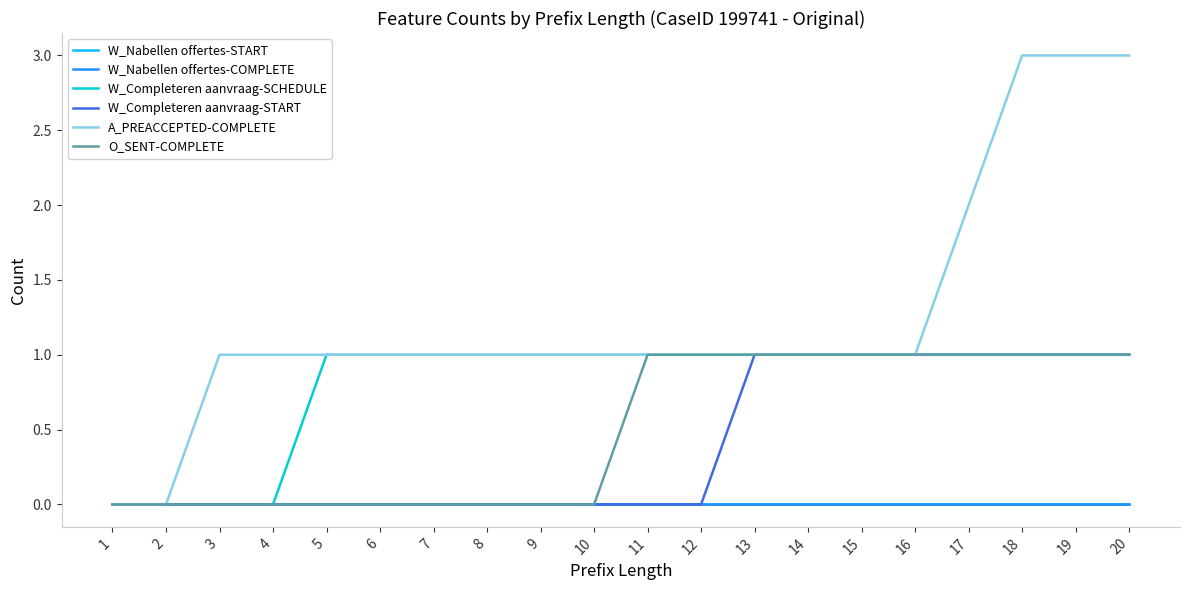

At which label does W_Completeren aanvraag-SCHEDULE reach its minimum?

1